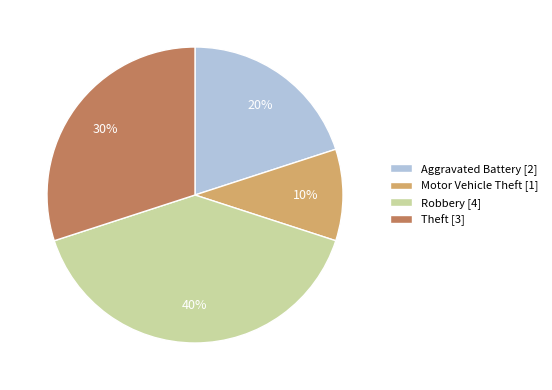

Does any single category account for the majority?

No